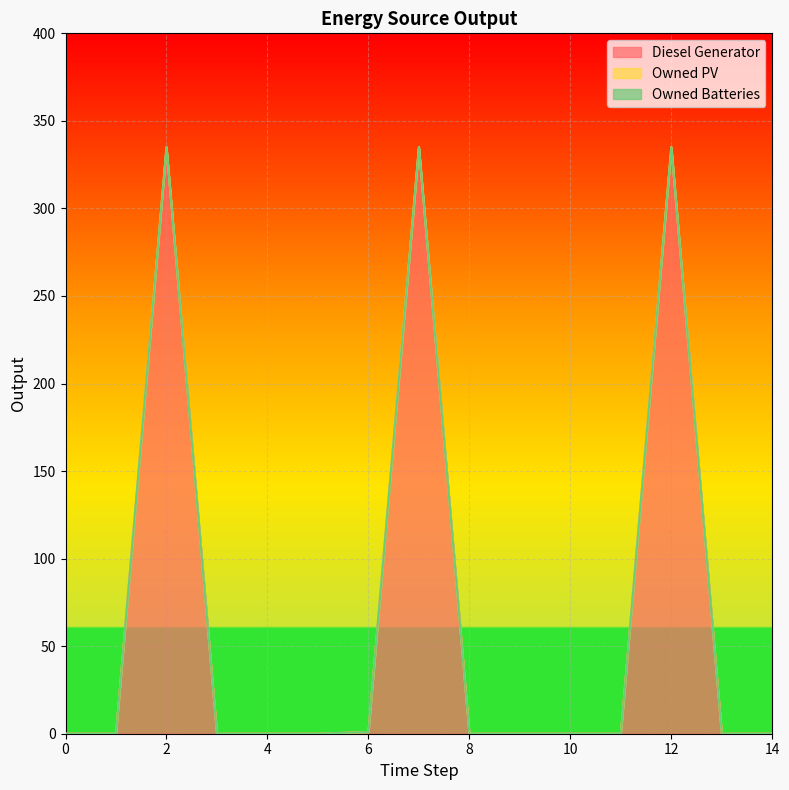

Rank the series by their maximum value, from lowest to highest.

Owned PV, Owned Batteries, Diesel Generator